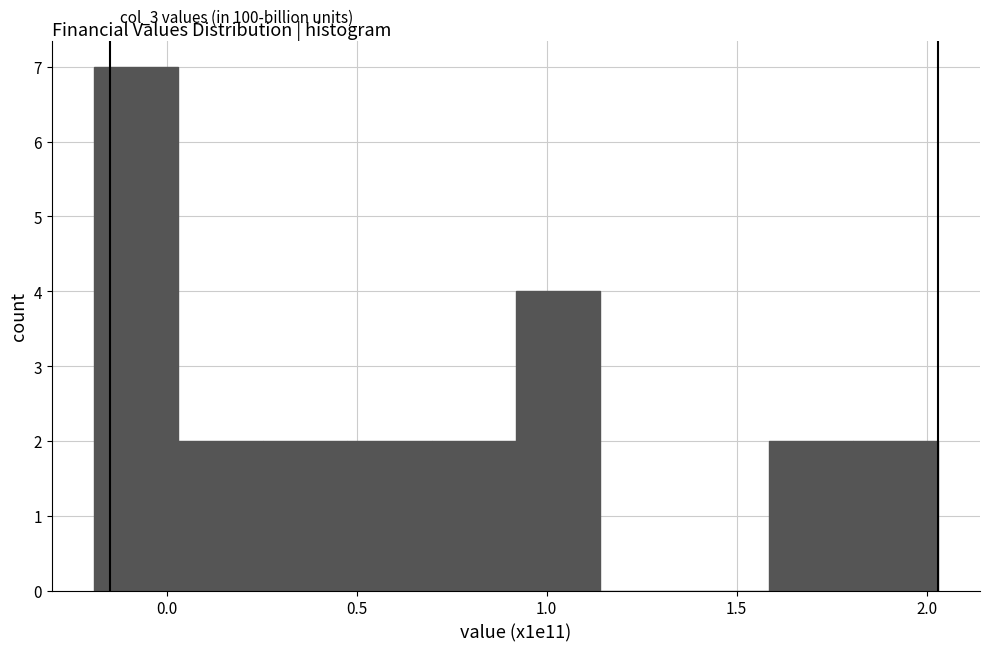

Reading left to right, list every bar in this chart as the range it spans on the x-axis followed by its height. Neither the bar edges nor the heights are printed on the chart, so give them approximately, as read against the axes.

-0.20 to 0.05: 7
0.05 to 0.25: 2
0.25 to 0.45: 2
0.45 to 0.70: 2
0.70 to 0.90: 2
0.90 to 1.15: 4
1.15 to 1.35: 0
1.35 to 1.60: 0
1.60 to 1.80: 2
1.80 to 2.05: 2